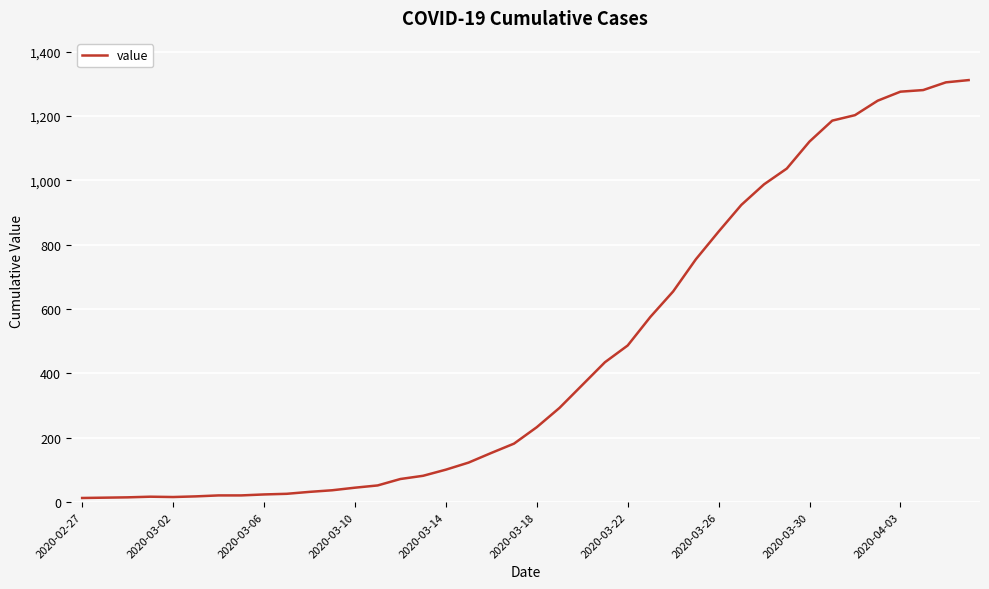

What is the maximum value shown in the chart?

1312